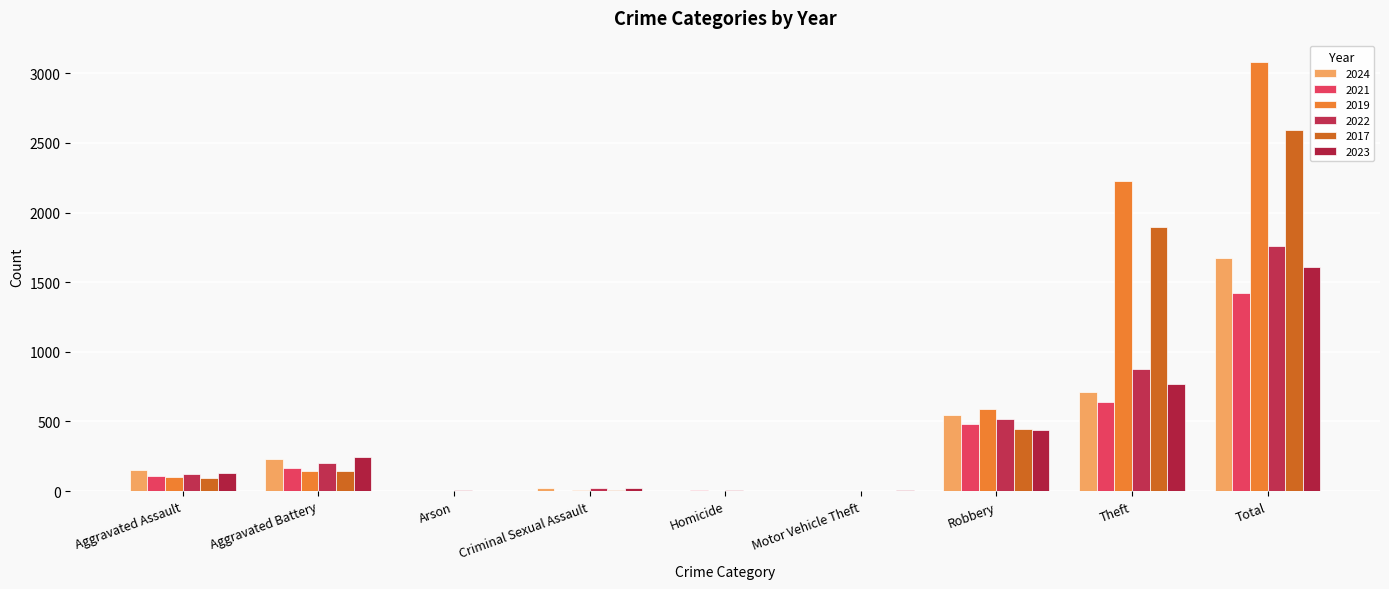

What is the greatest value displayed?

3080